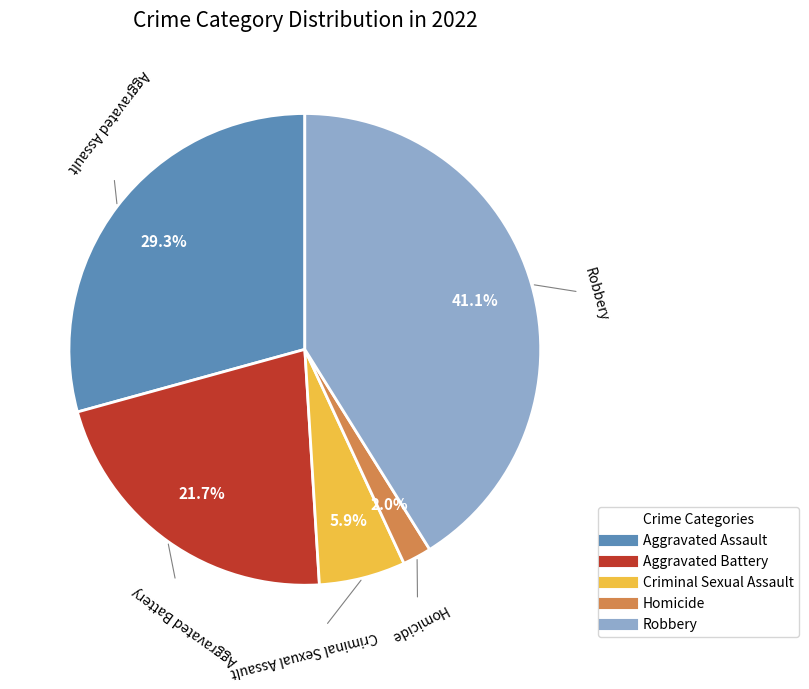

True or false: Homicide accounts for 12% of the total.

False